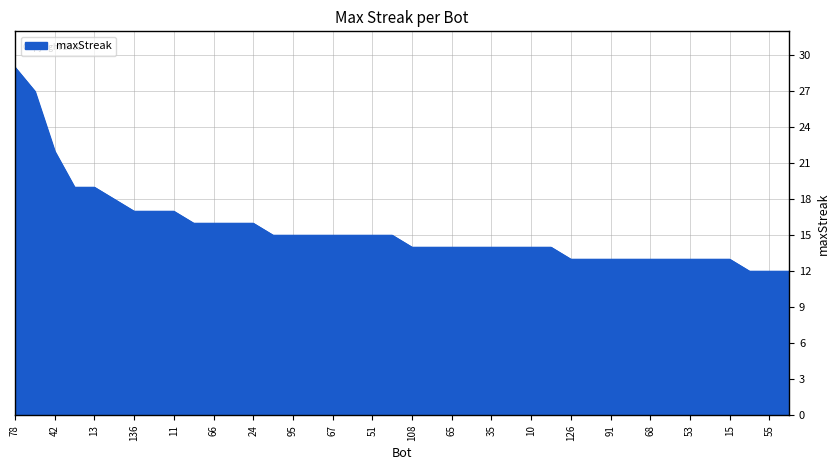

What is the smallest value displayed?

12